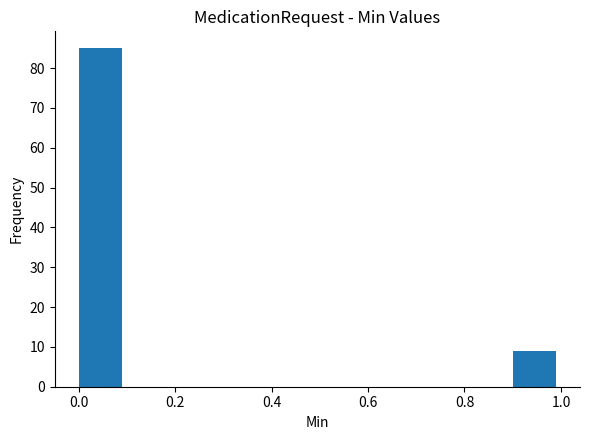

Reading left to right, transcribe this chart: for each bar, give the range it covers on the x-axis and its height. The values are not printed on the chart, so give them approximately, as read against the axis.

0.0 to 0.1: 85
0.1 to 0.2: 0
0.2 to 0.3: 0
0.3 to 0.4: 0
0.4 to 0.5: 0
0.5 to 0.6: 0
0.6 to 0.7: 0
0.7 to 0.8: 0
0.8 to 0.9: 0
0.9 to 1.0: 9